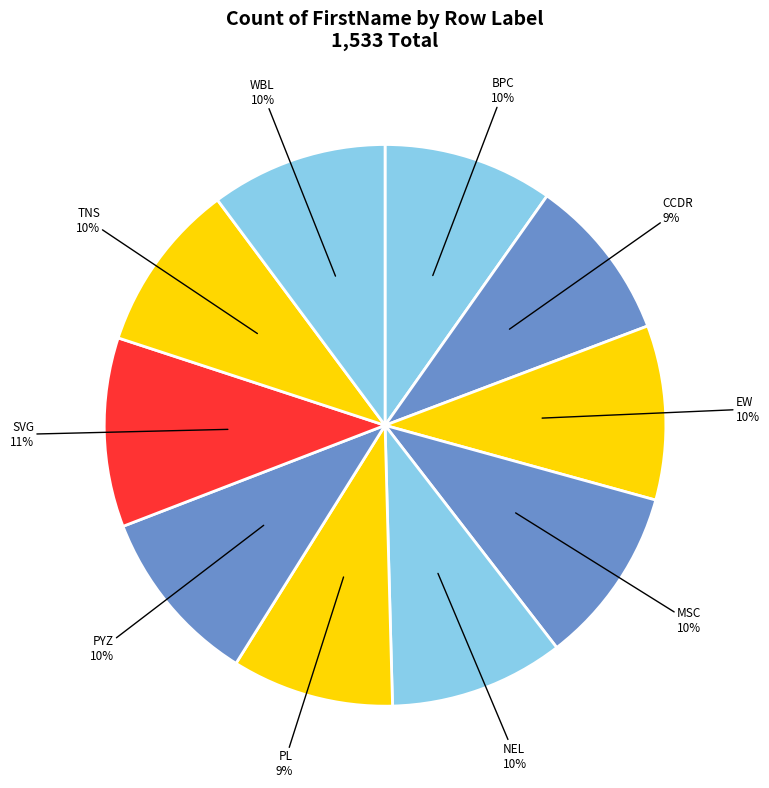

Rank the categories by value from lowest to highest.

PL, CCDR, BPC, TNS, EW, NEL, WBL, MSC, PYZ, SVG